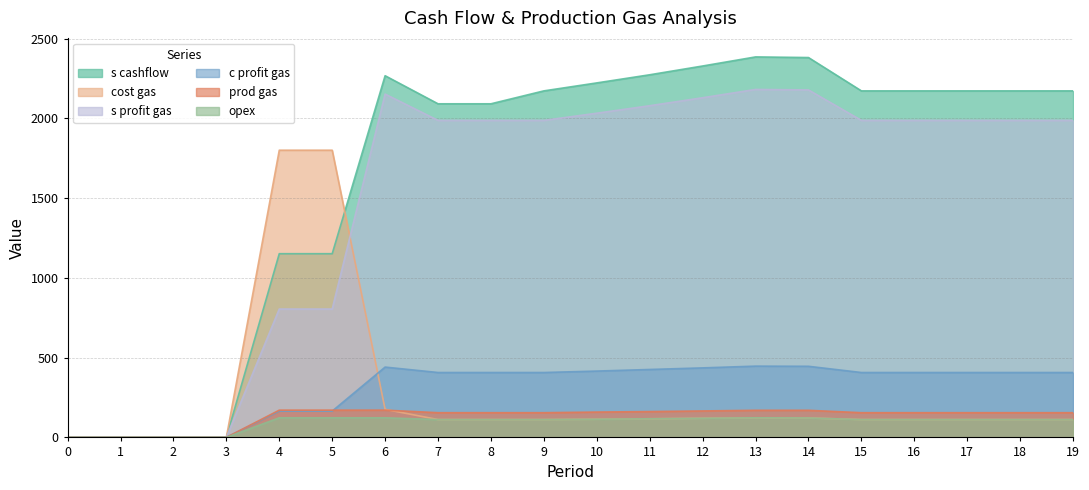

True or false: cost gas and s cashflow cross at least once.

True